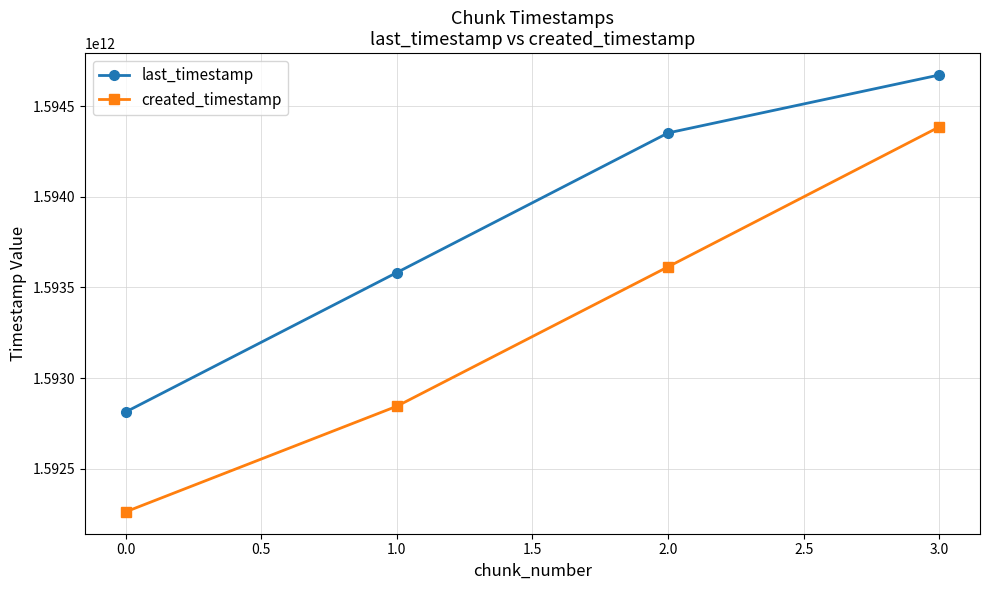

How many data points does each series have?

4